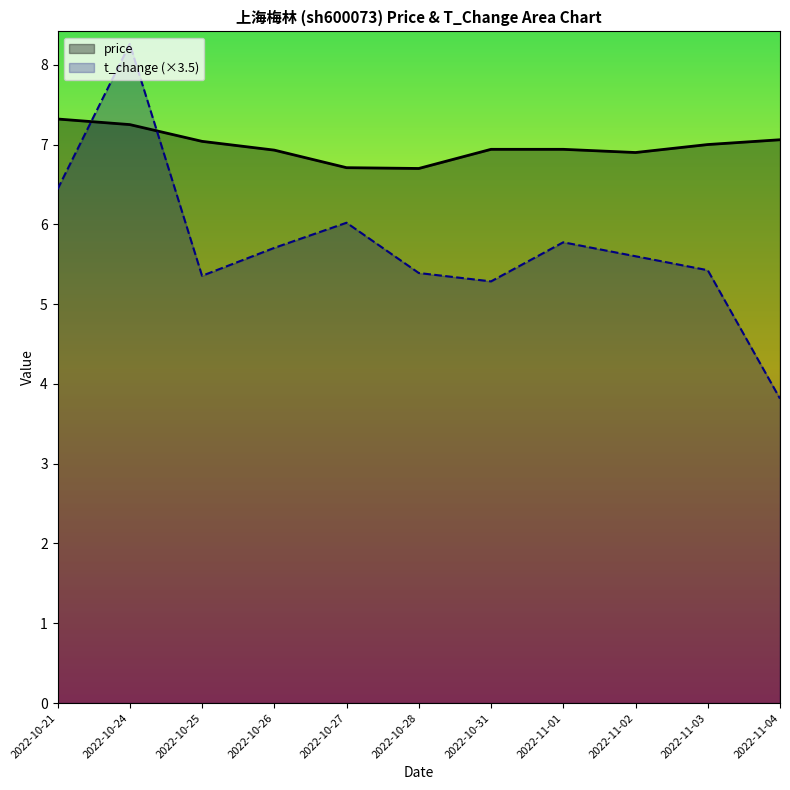

Rank the series by their maximum value, from lowest to highest.

price, t_change (×3.5)